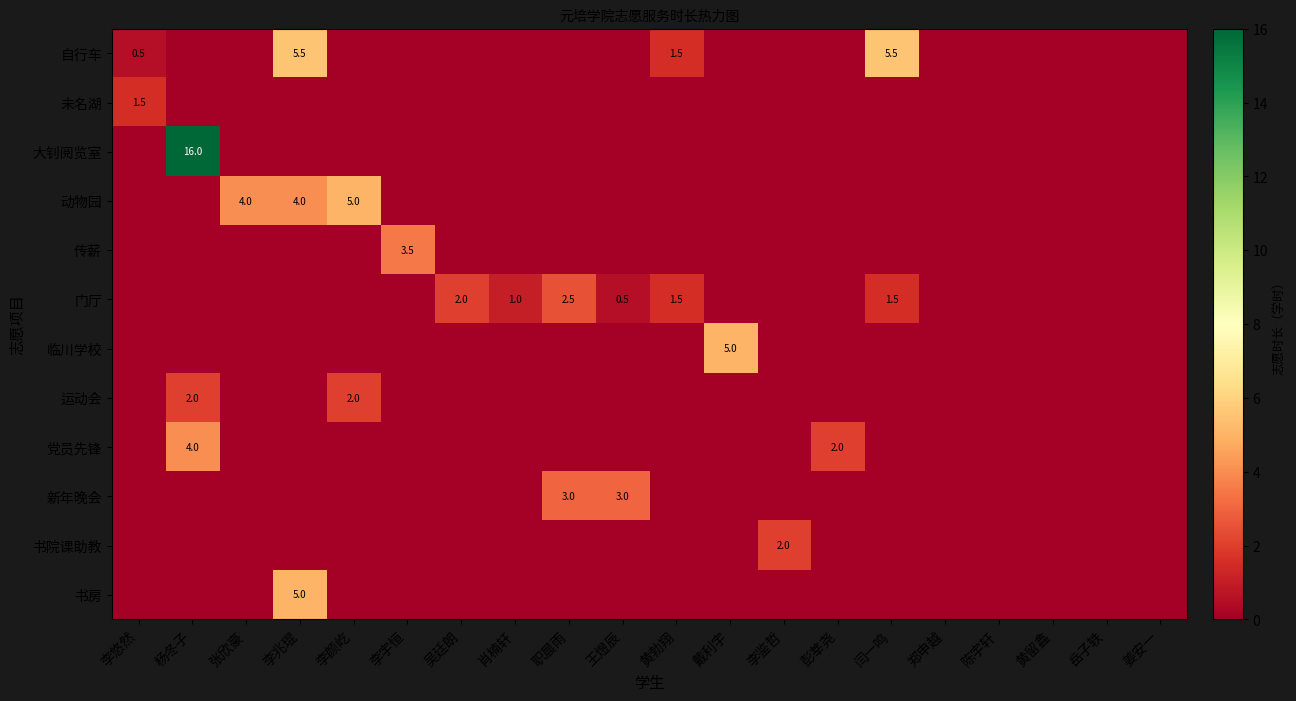

True or false: 运动会 has a value of 2.9 at 杨冬子.

False